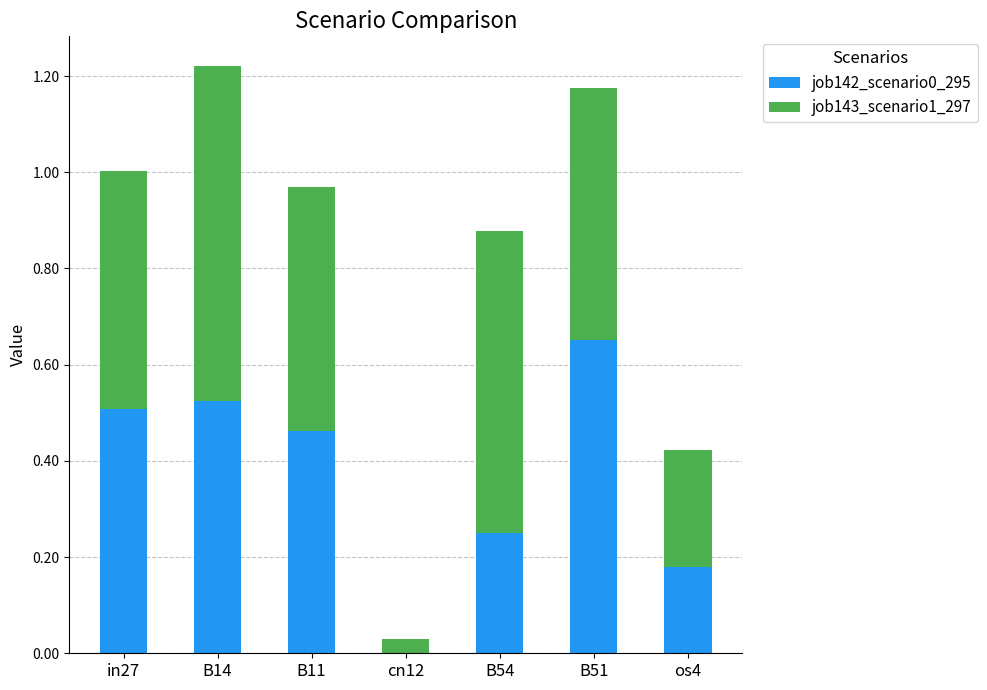

Which category has the highest value in the job142_scenario0_295 series?

B51